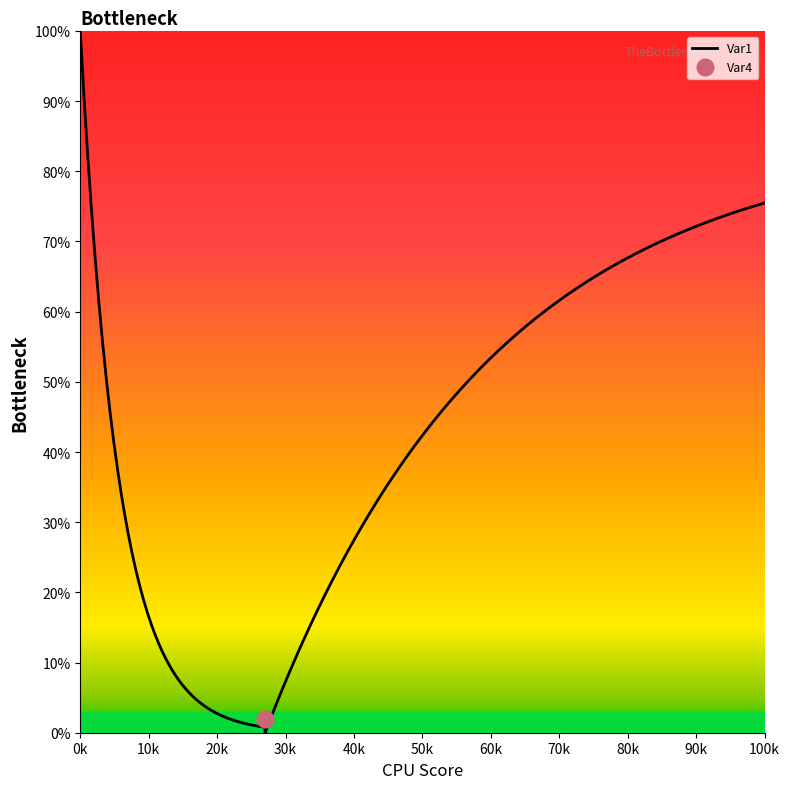

What is the spread (max minus min) of values at 14?

67